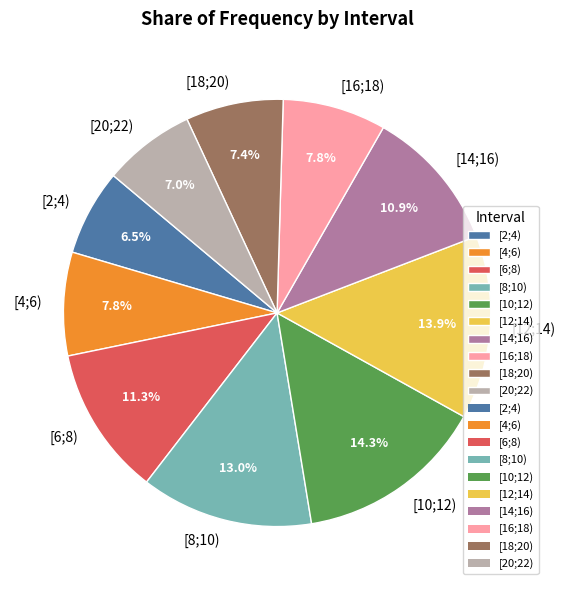

To the nearest percent, what is the combined percentage of [10;12) and [14;16)?

25%